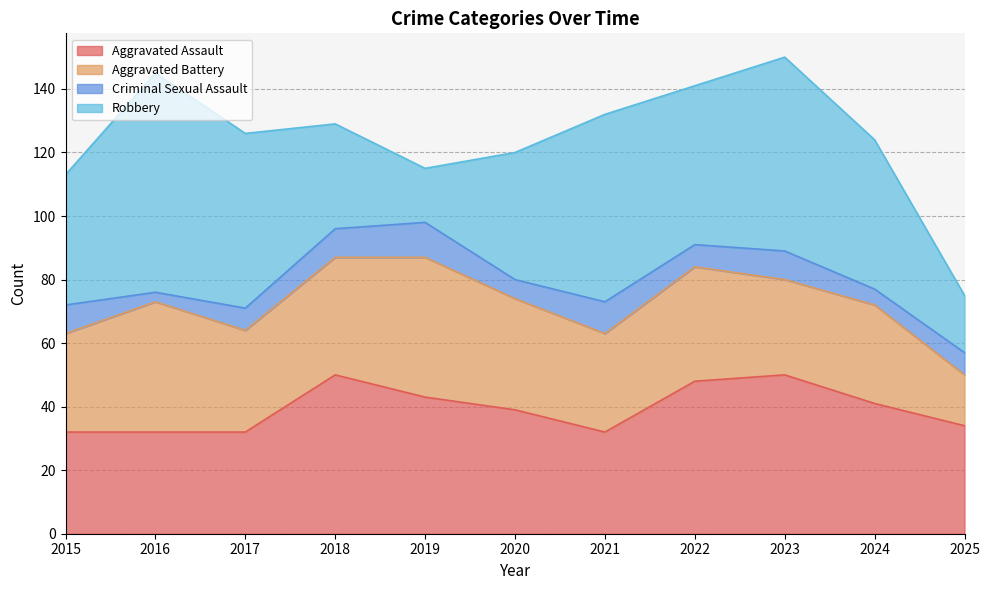

The value of Aggravated Assault at 2019 is 43. True or false?

True